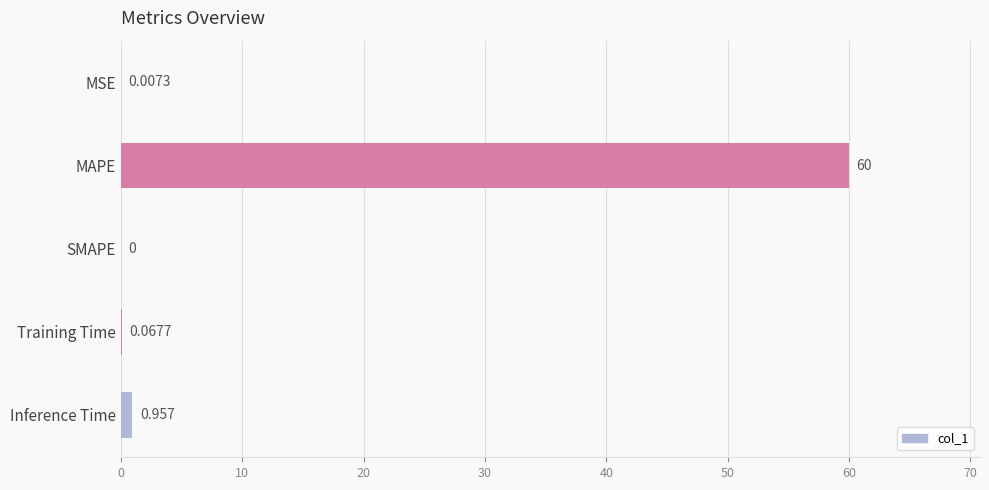

Which has a higher value, SMAPE or Training Time?

Training Time